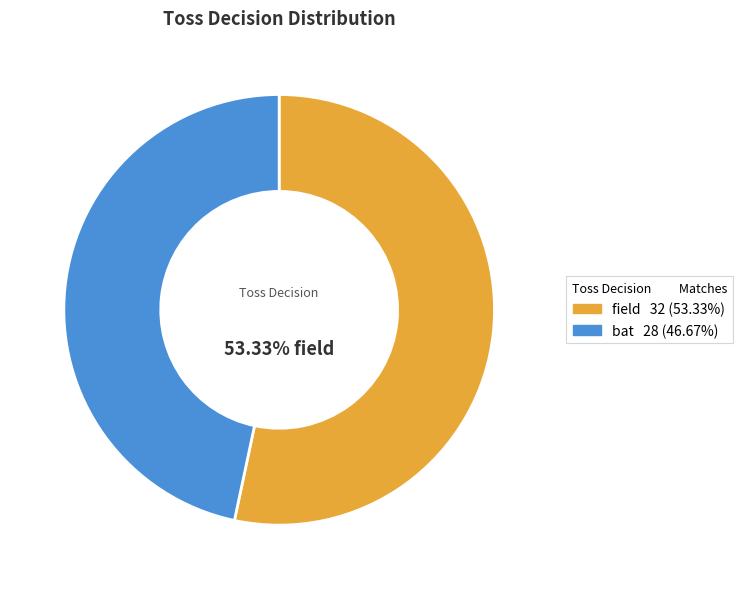

To the nearest percent, what is the combined percentage of bat and field?

100%